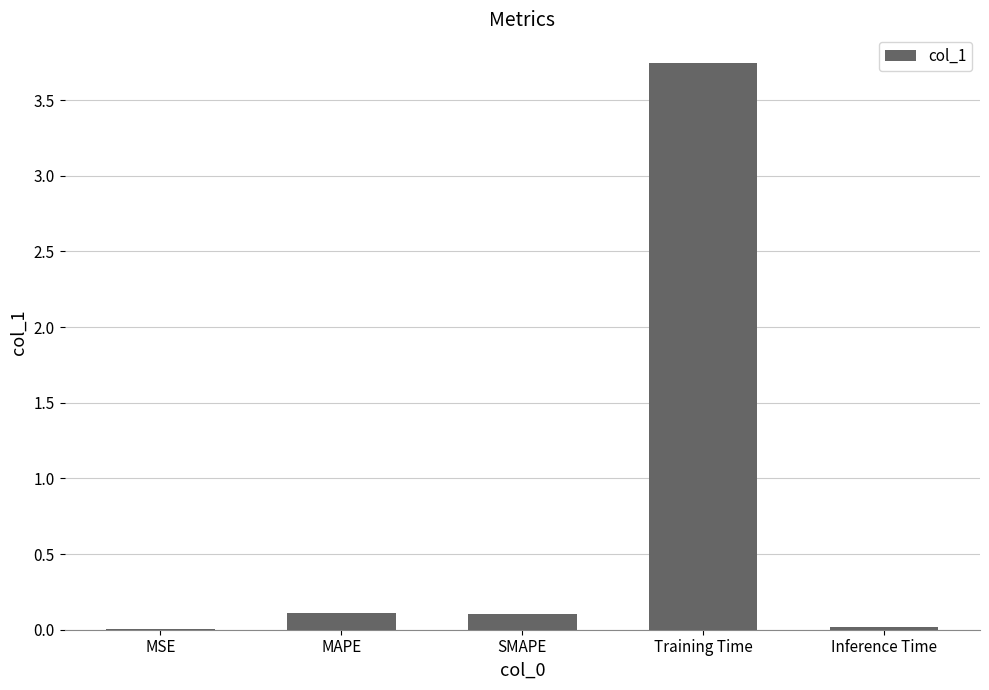

Which label corresponds to the largest value in the chart?

Training Time